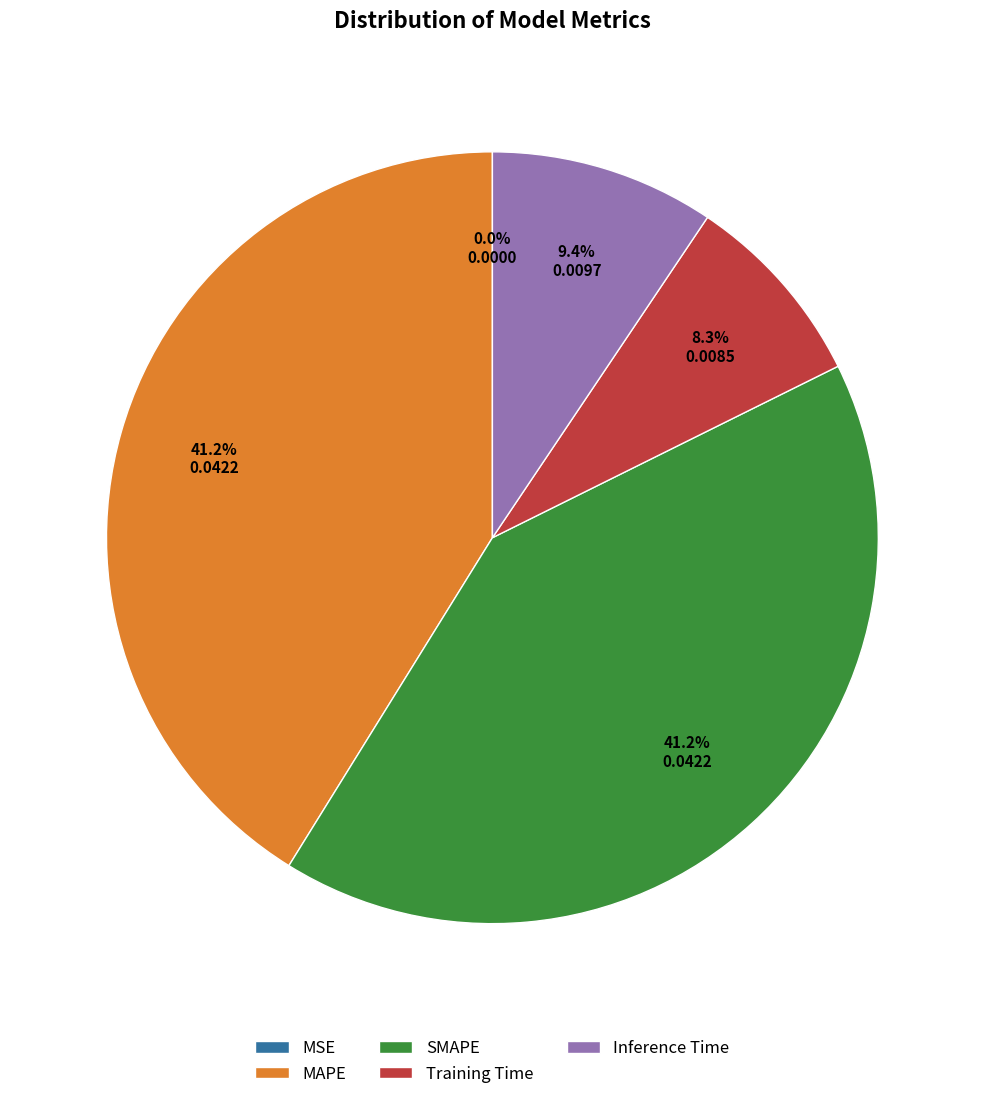

What portion of the pie excludes SMAPE?

58.8%